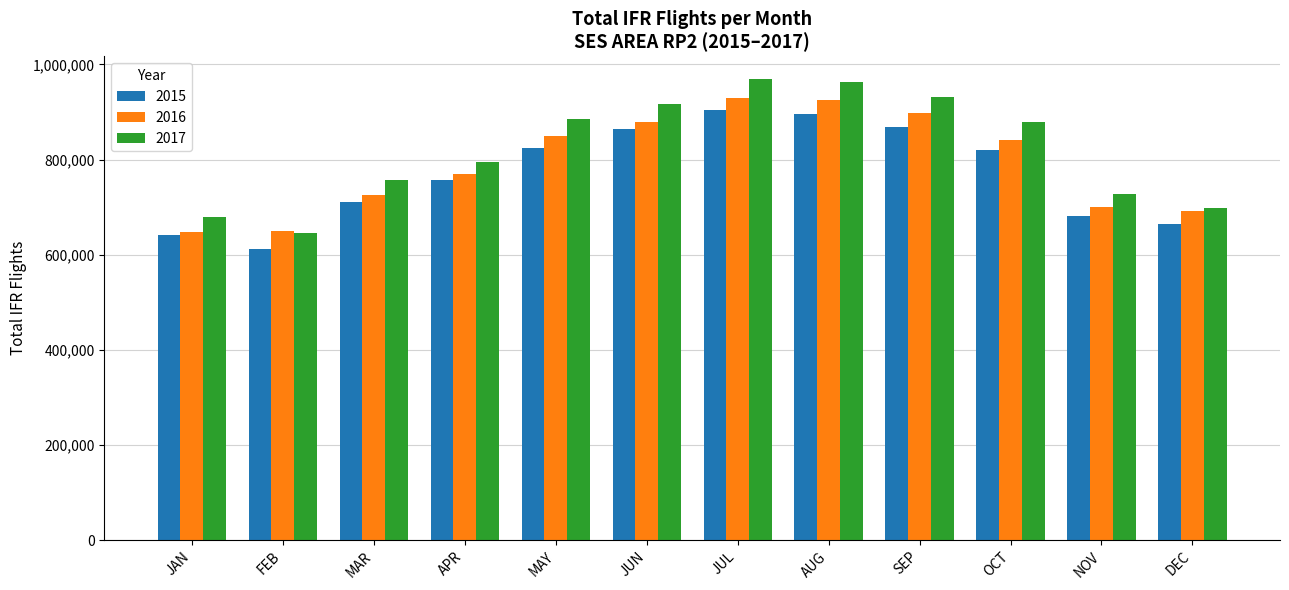

List the series in order of their overall mean, highest first.

2017, 2016, 2015